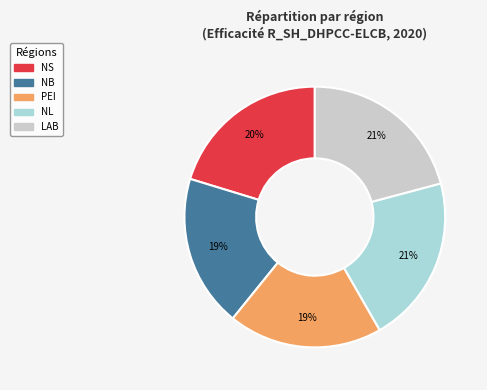

To the nearest percent, what is the average slice percentage?

20%